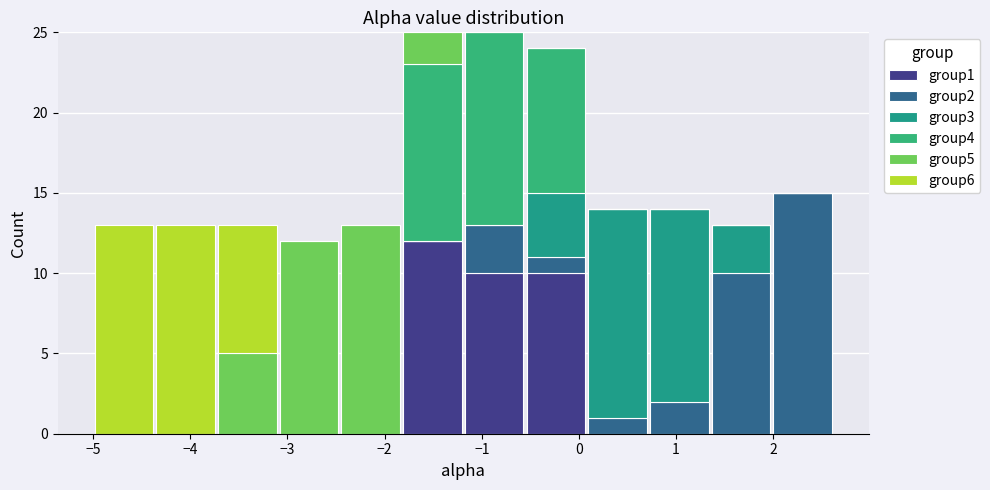

Reading left to right, transcribe this chart: for each stacked bar, give the range it covers on the x-axis and its total height. Neither the bar edges nor the heights are printed on the chart, so give them approximately, as read against the axes.

-5.0 to -4.4: 13
-4.4 to -3.7: 13
-3.7 to -3.1: 13
-3.1 to -2.5: 12
-2.5 to -1.8: 13
-1.8 to -1.2: 25
-1.2 to -0.6: 25
-0.6 to 0.1: 24
0.1 to 0.7: 14
0.7 to 1.4: 14
1.4 to 2.0: 13
2.0 to 2.6: 15